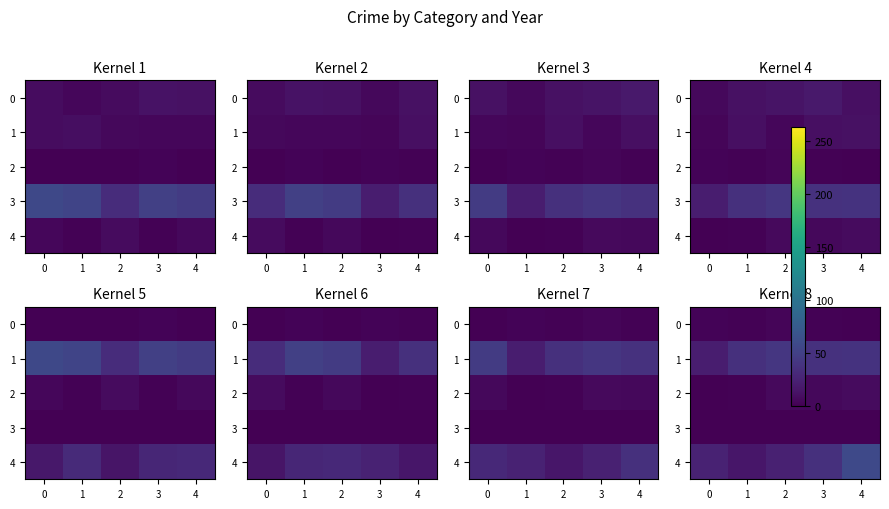

Which series has the widest spread of values?

4